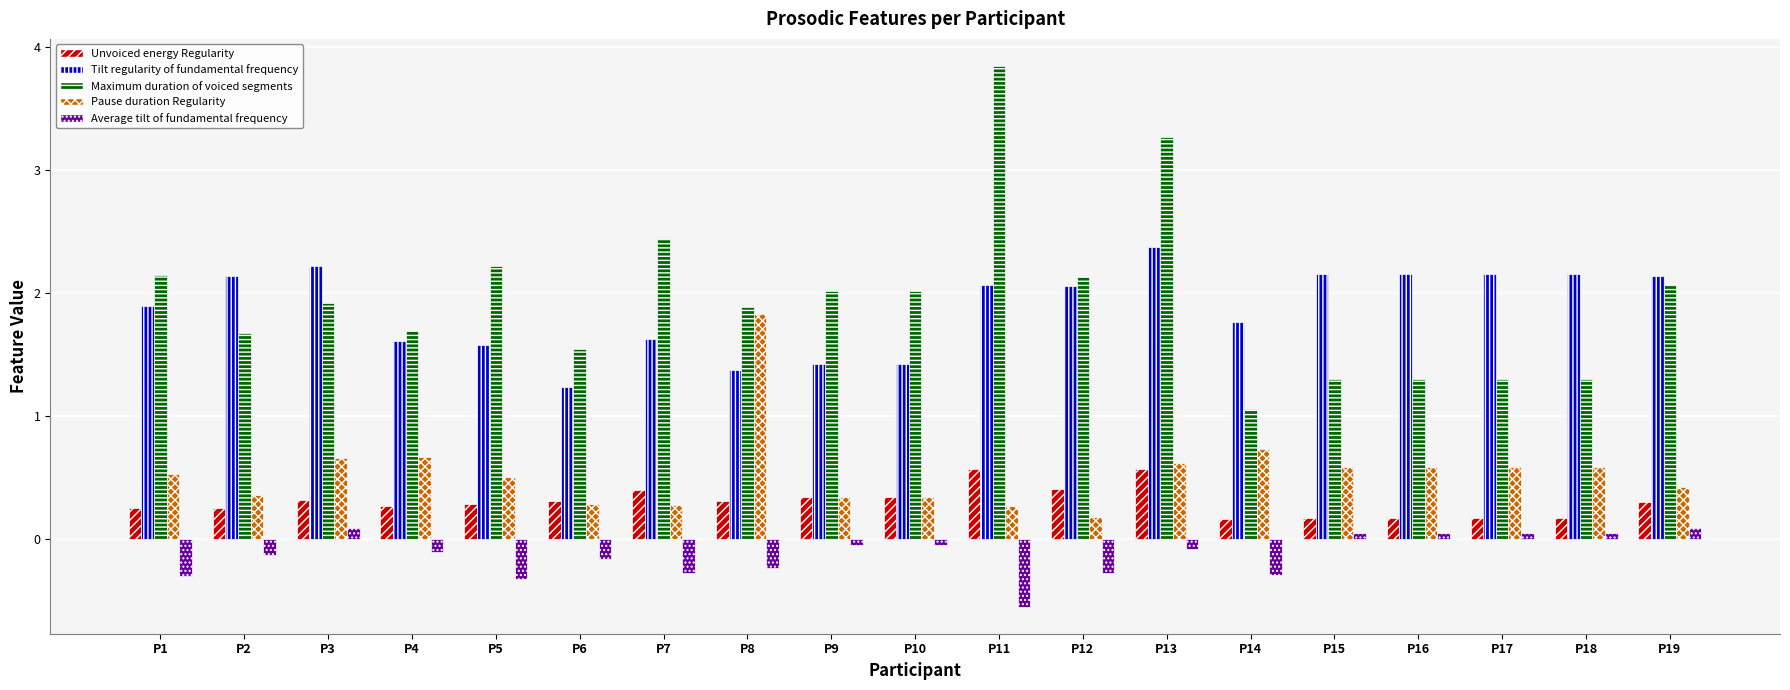

What is the value of the Unvoiced energy Regularity bar at the 15th from the left?

0.2